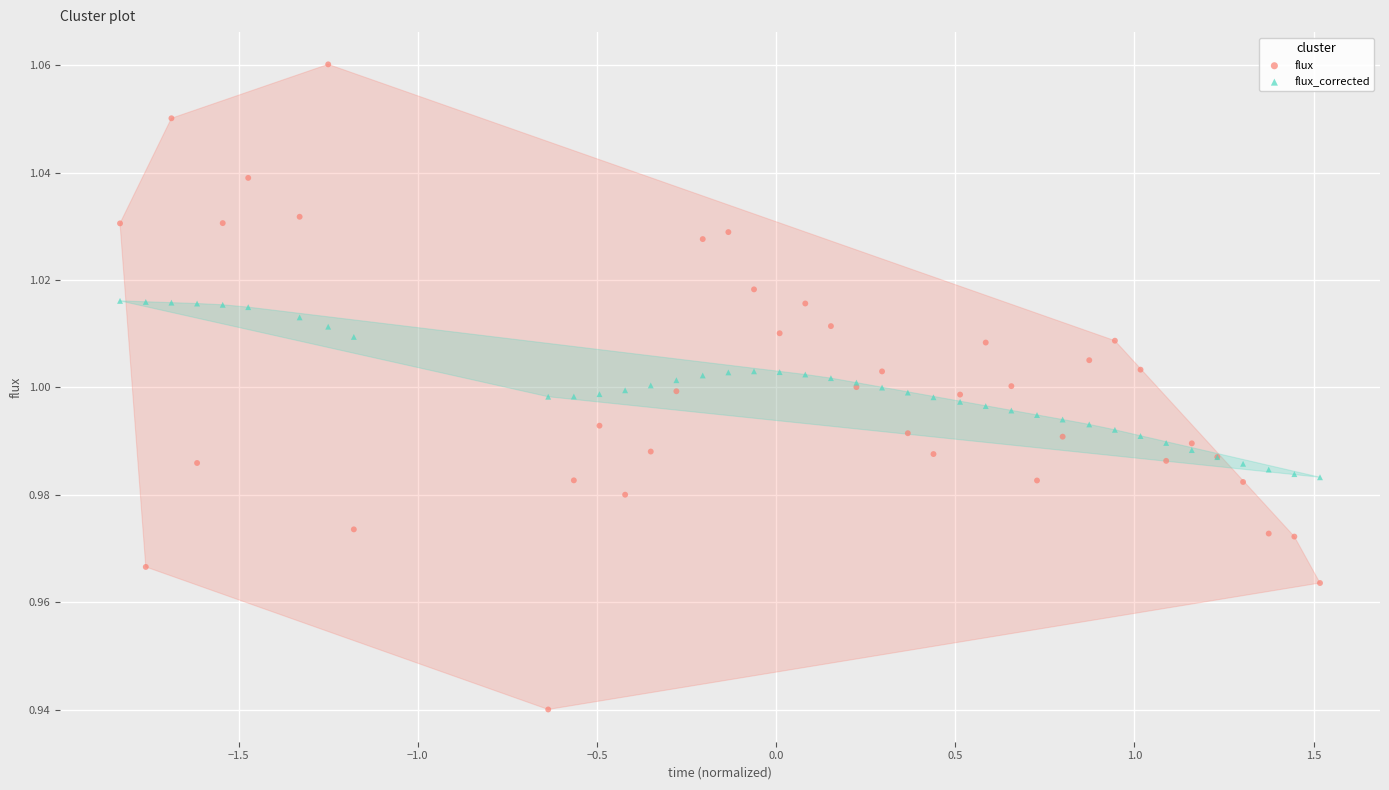

What is the X range (max minus min) for the scatter plot?

3.3